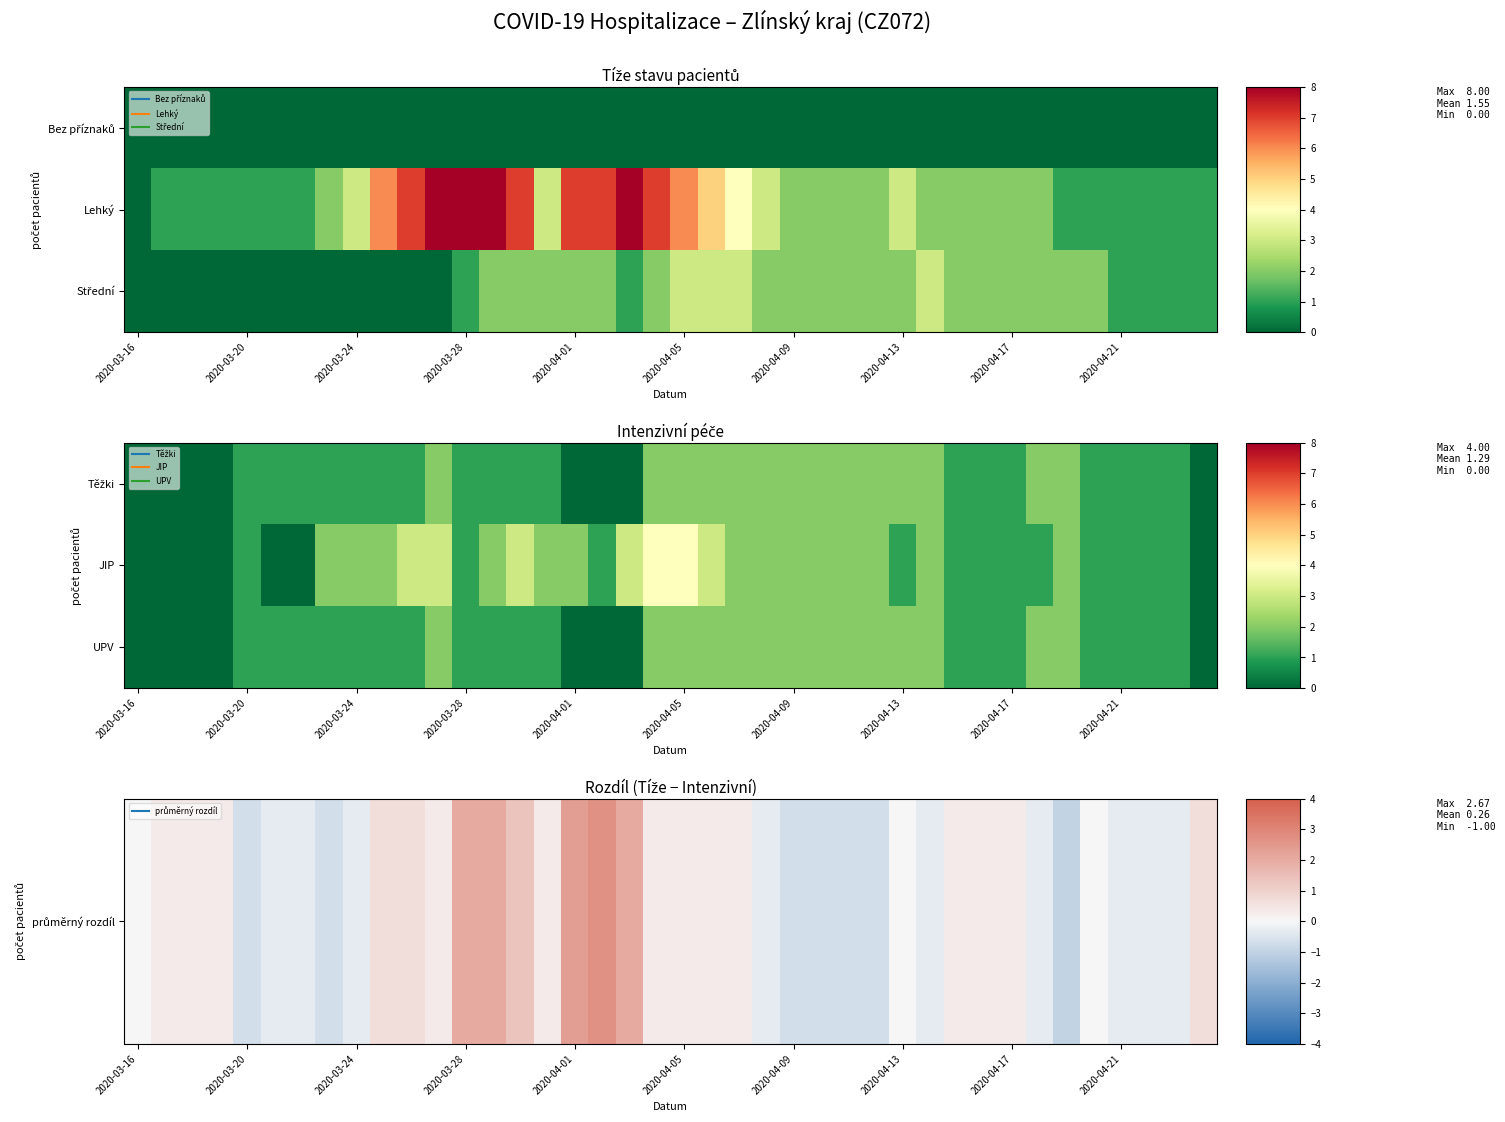

Which series has the widest spread of values?

JIP